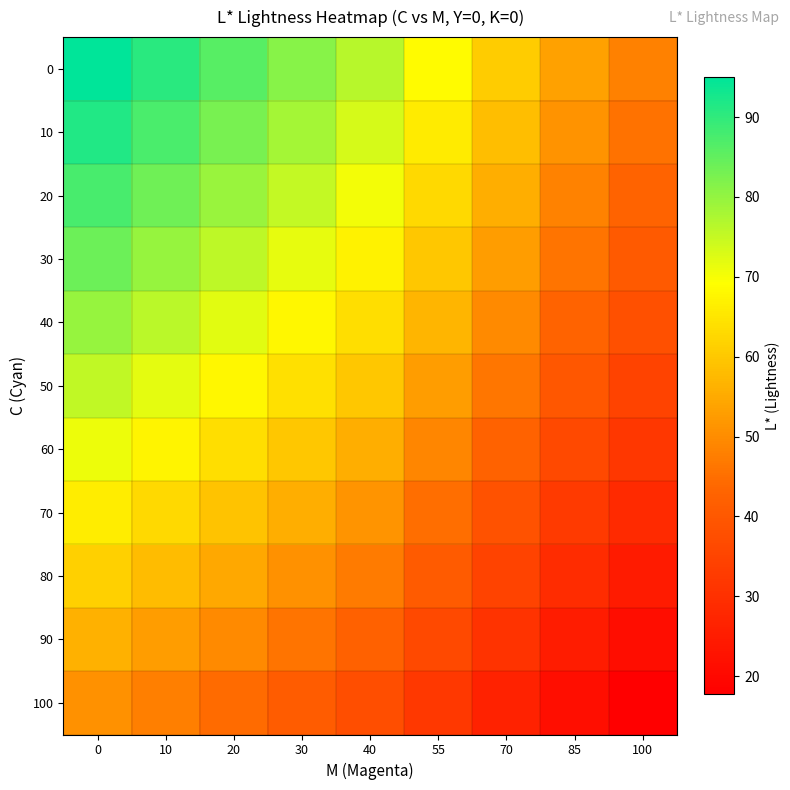

Count the number of data series in this chart.

11